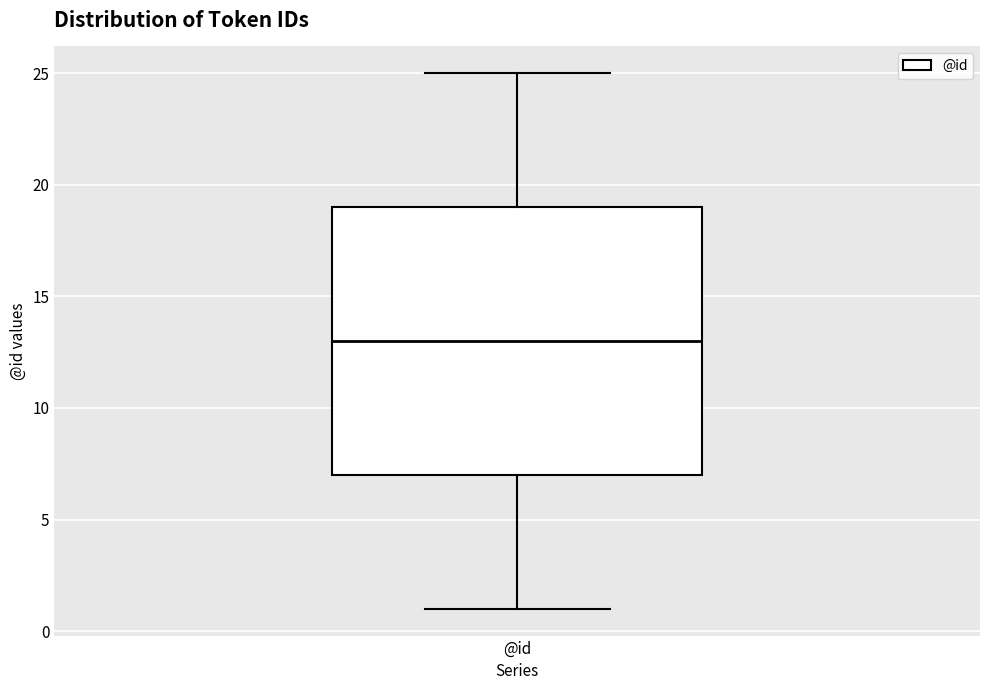

Where is the lower edge of the box for @id on the y-axis? The values are not printed on the chart, so give them approximately, as read against the axis.

7